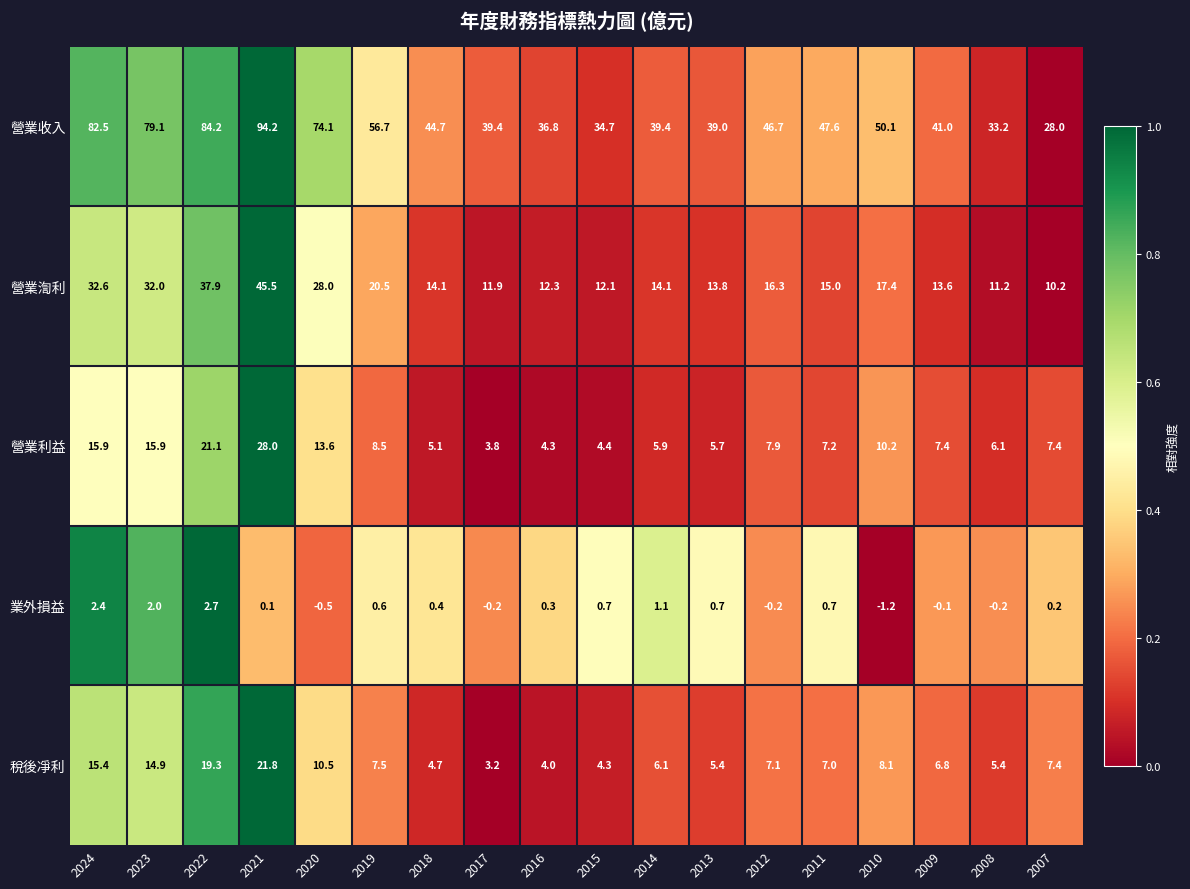

True or false: 營業利益 has a value of 3.6 at 2009.

False